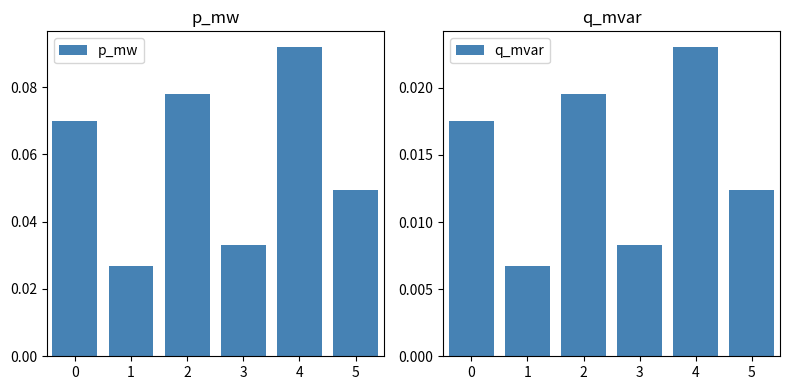

What is the total value across all series at 4?

0.1